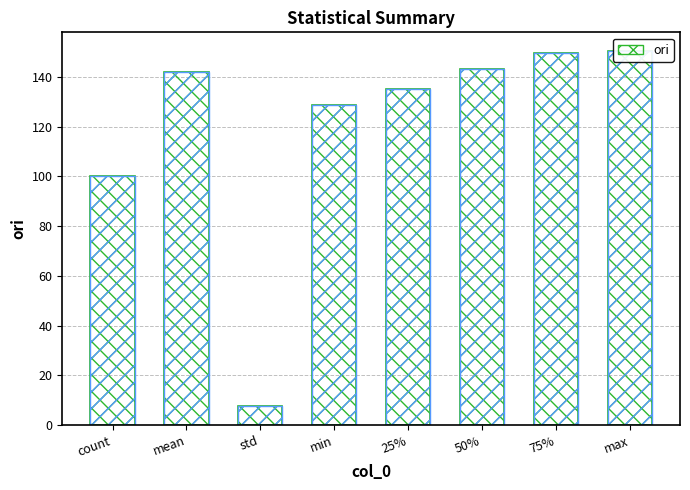

At which label is the value closest to 78?

count